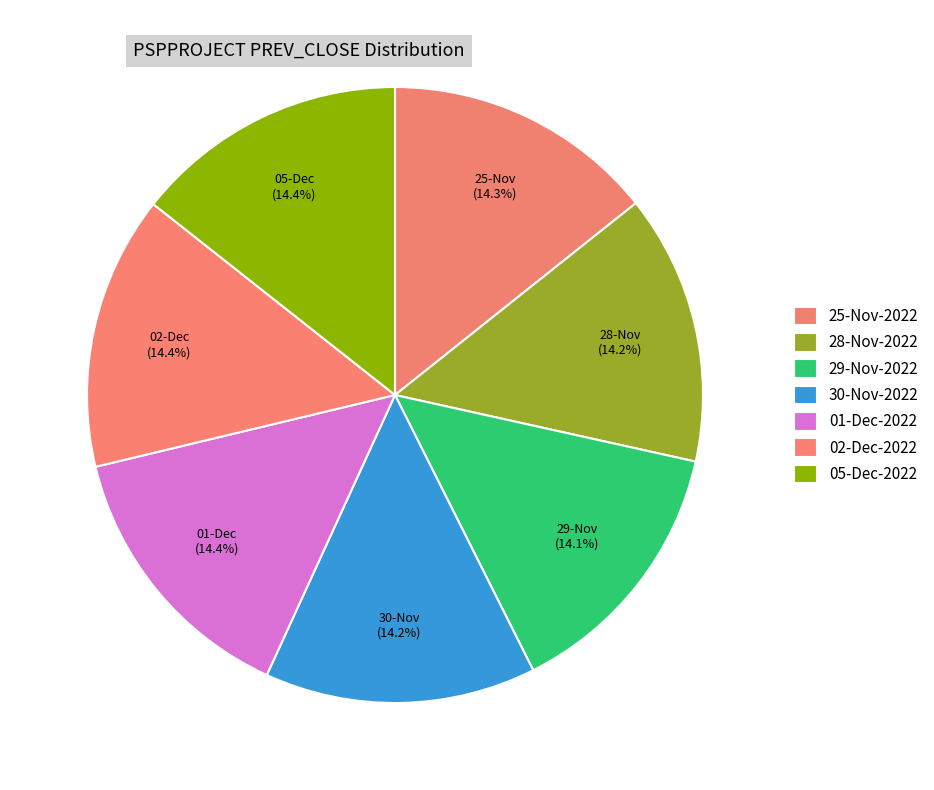

How many segments does this pie chart have?

7